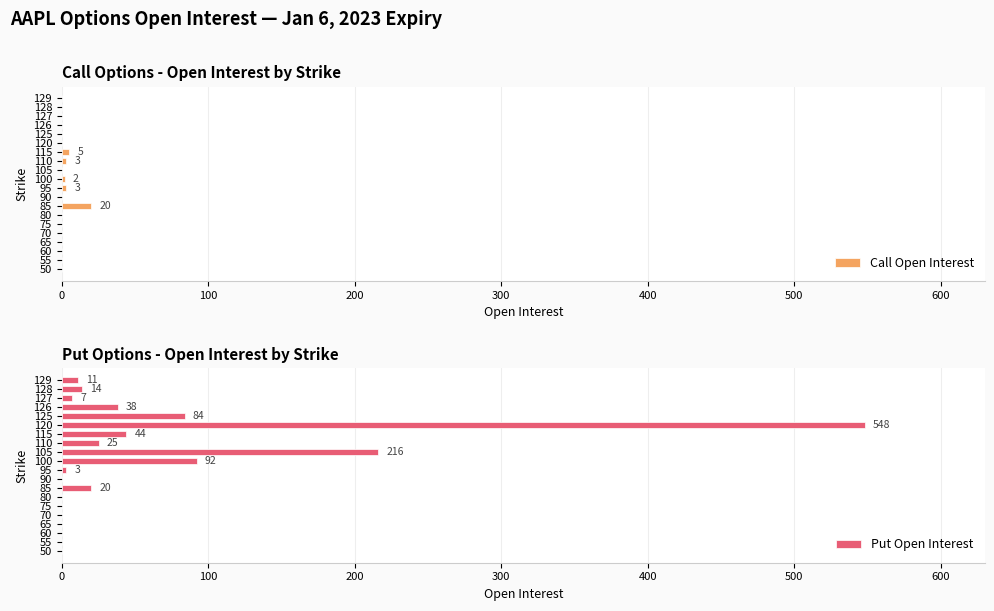

List the series in order of their peak value, highest first.

Put Open Interest, Call Open Interest